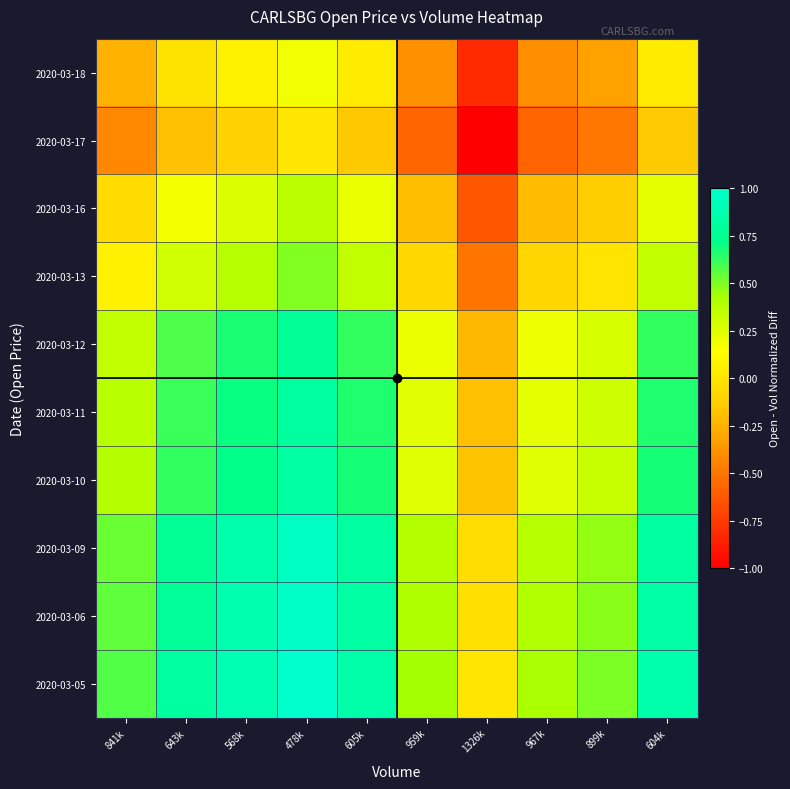

Reading left to right, transcribe all the data shown in this chart.

2020-03-05: 841k=0.6	643k=0.8	568k=0.9	478k=1.0	605k=0.9	959k=0.4	1326k=0.0	967k=0.4	899k=0.5	604k=0.9
2020-03-06: 841k=0.5	643k=0.8	568k=0.9	478k=1.0	605k=0.8	959k=0.4	1326k=-0.0	967k=0.4	899k=0.5	604k=0.8
2020-03-09: 841k=0.5	643k=0.8	568k=0.9	478k=1.0	605k=0.8	959k=0.4	1326k=-0.0	967k=0.4	899k=0.5	604k=0.8
2020-03-10: 841k=0.4	643k=0.6	568k=0.7	478k=0.8	605k=0.7	959k=0.3	1326k=-0.2	967k=0.2	899k=0.3	604k=0.7
2020-03-11: 841k=0.4	643k=0.6	568k=0.7	478k=0.8	605k=0.7	959k=0.2	1326k=-0.2	967k=0.2	899k=0.3	604k=0.7
2020-03-12: 841k=0.3	643k=0.6	568k=0.7	478k=0.8	605k=0.6	959k=0.2	1326k=-0.2	967k=0.2	899k=0.3	604k=0.6
2020-03-13: 841k=0.1	643k=0.3	568k=0.4	478k=0.5	605k=0.3	959k=-0.1	1326k=-0.5	967k=-0.1	899k=-0.0	604k=0.3
2020-03-16: 841k=-0.1	643k=0.2	568k=0.3	478k=0.4	605k=0.2	959k=-0.2	1326k=-0.6	967k=-0.2	899k=-0.1	604k=0.2
2020-03-17: 841k=-0.4	643k=-0.2	568k=-0.1	478k=0.0	605k=-0.1	959k=-0.6	1326k=-1.0	967k=-0.6	899k=-0.5	604k=-0.1
2020-03-18: 841k=-0.2	643k=-0.0	568k=0.1	478k=0.2	605k=0.0	959k=-0.4	1326k=-0.8	967k=-0.4	899k=-0.3	604k=0.0